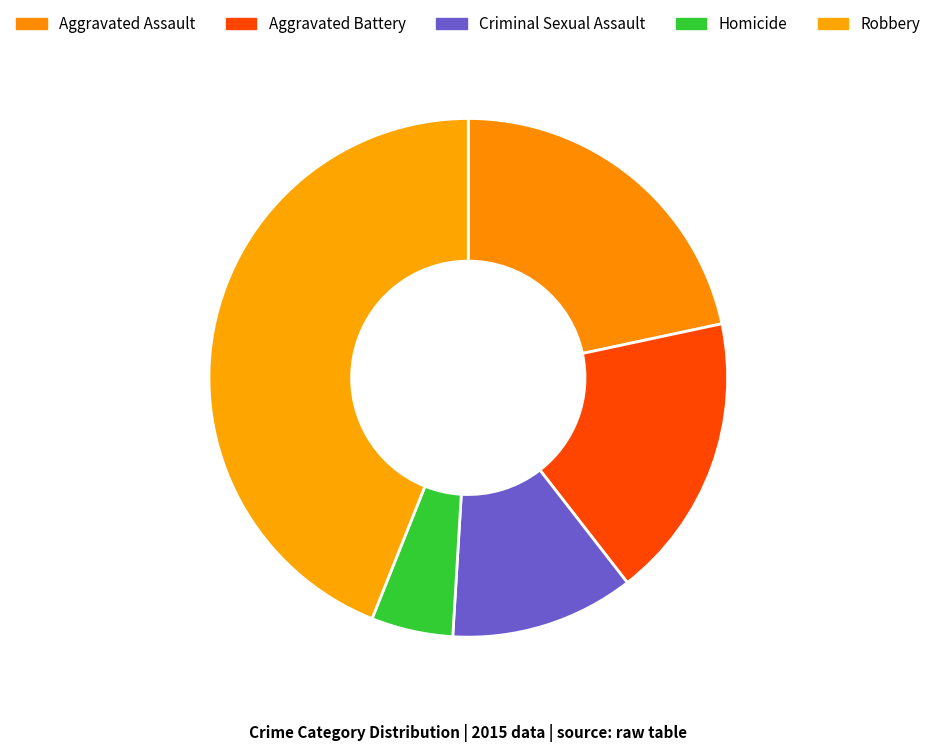

What is the smallest slice in the pie chart?

Homicide